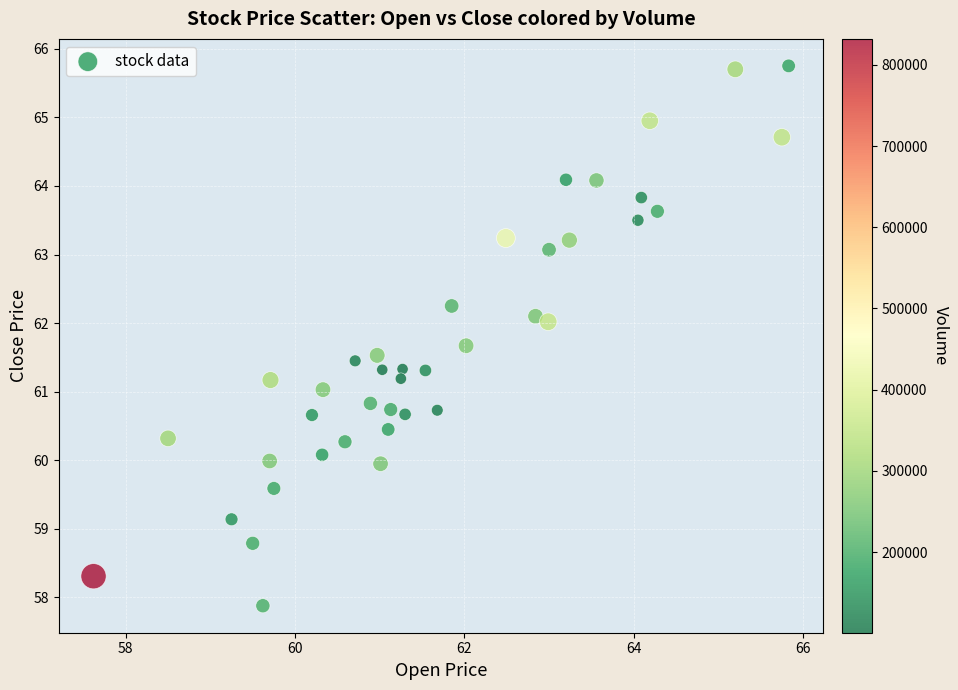

What is the range of X values (max minus min)?

8.2